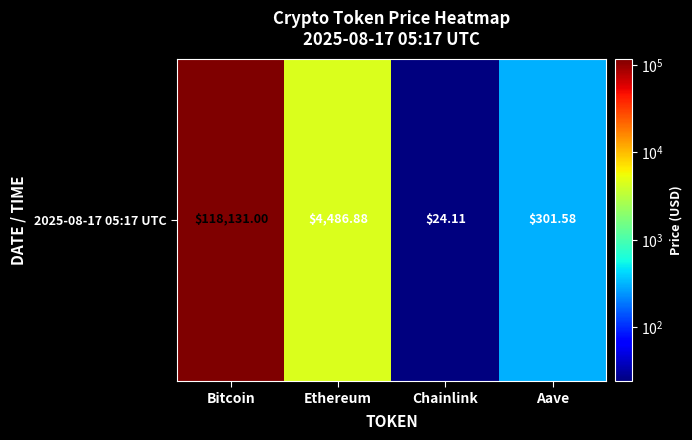

What is the maximum value shown in the chart?

118131.0